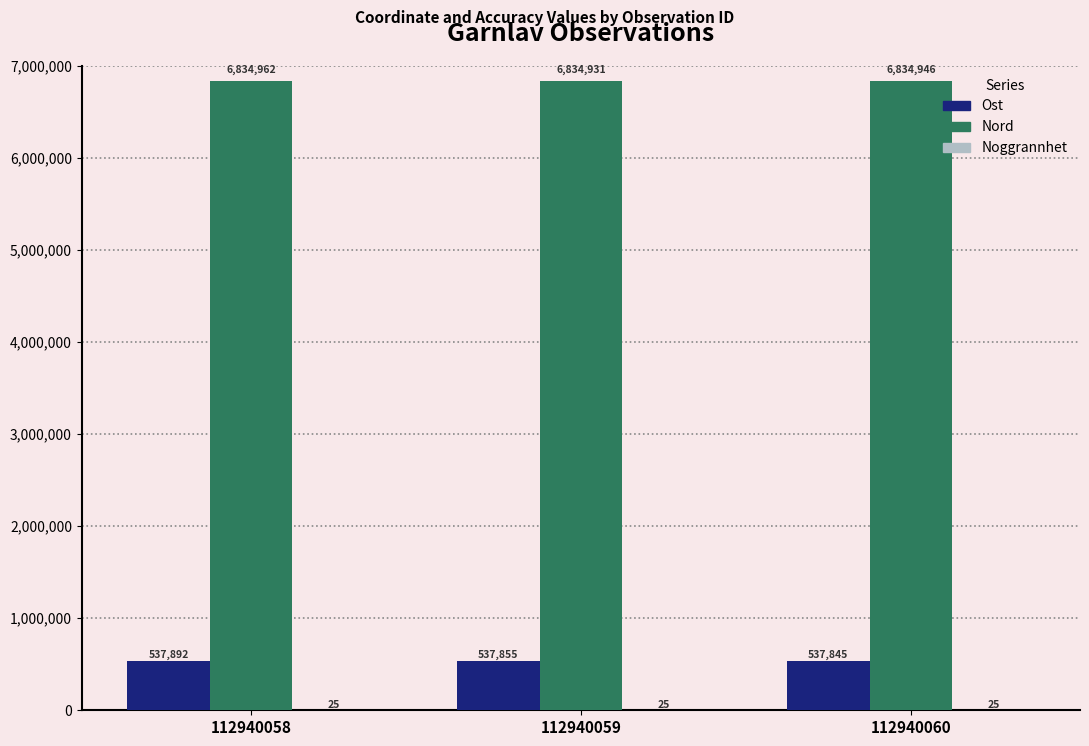

What is the sum of all Ost values?

1613592